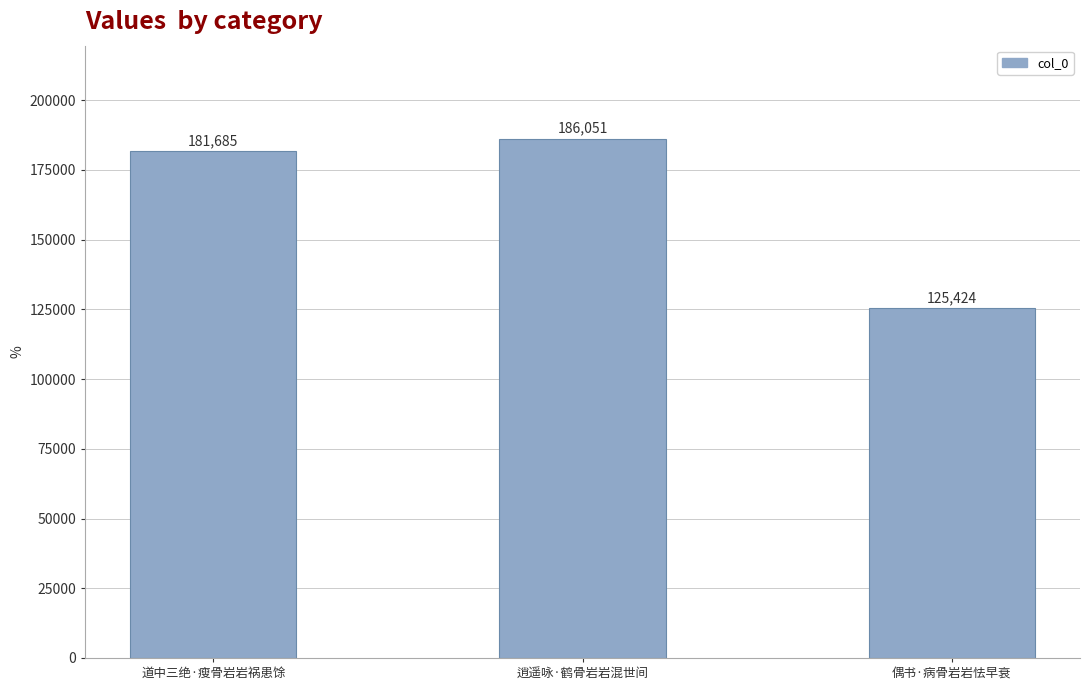

Are the bars grouped side by side (vs. stacked)?

No